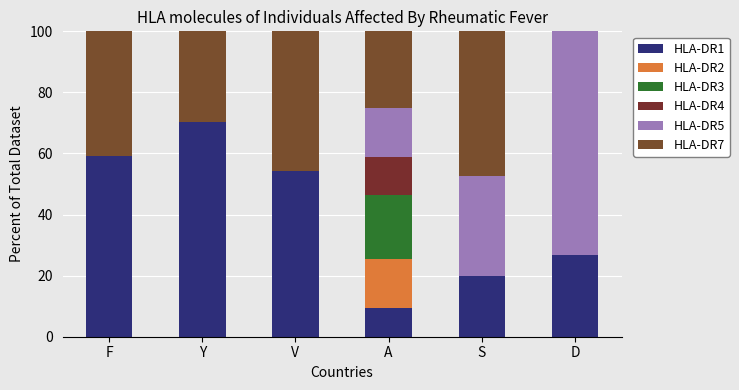

Does the chart contain stacked bars?

Yes